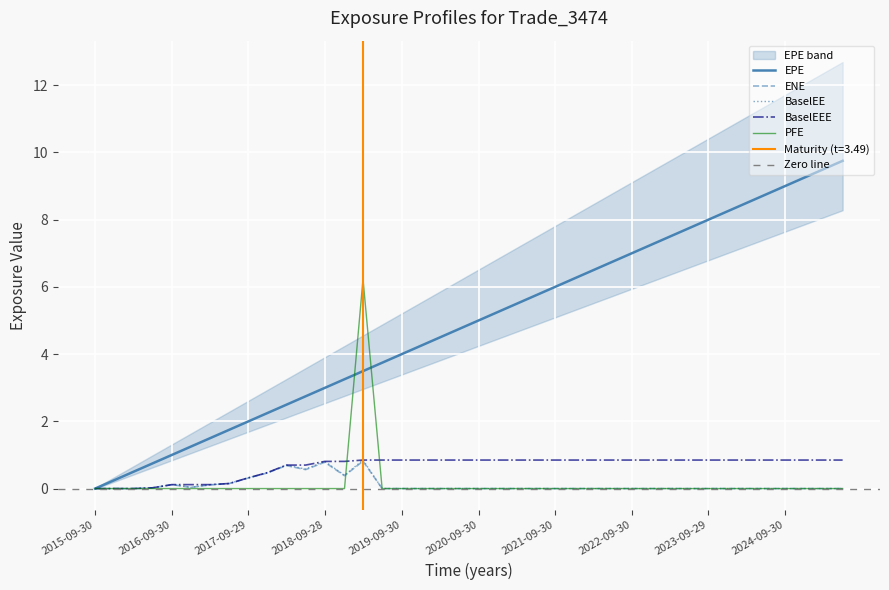

The value of ENE at 2016-12-30 is 0.0. True or false?

True